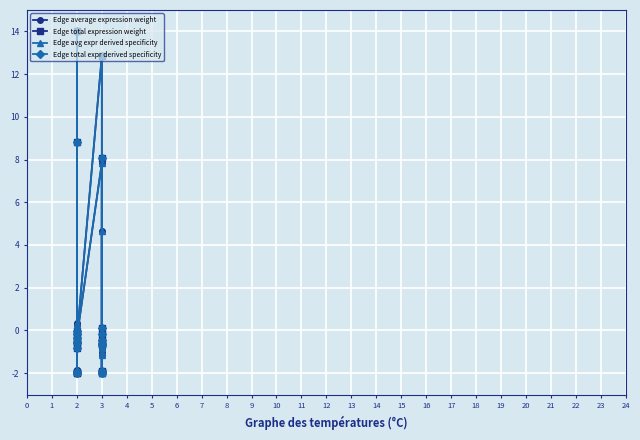

What is the sum of all Edge total expr derived specificity values?

23.2